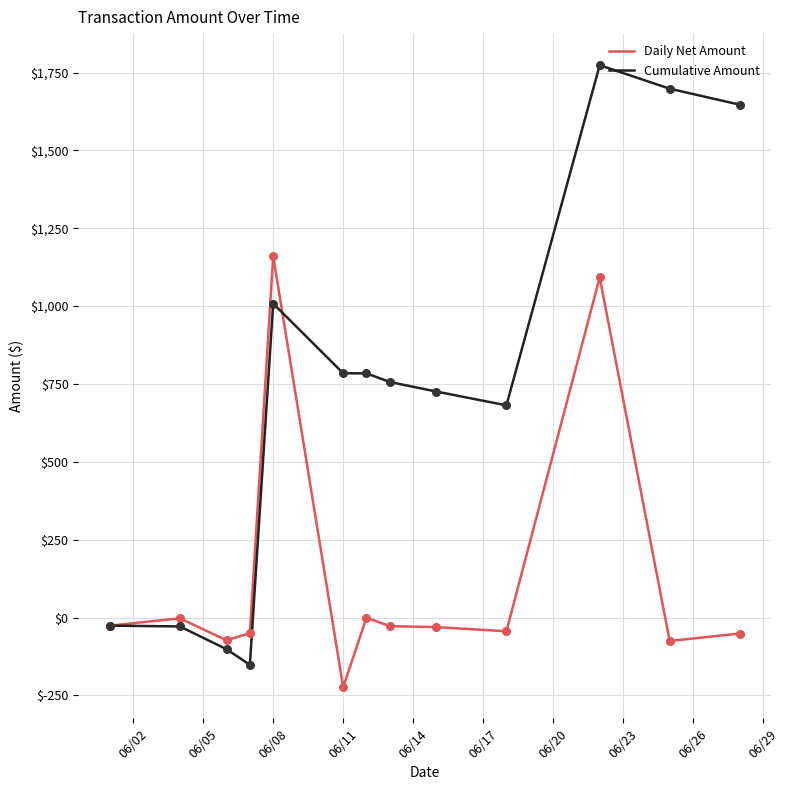

Which series has the largest total across all categories?

Cumulative Amount